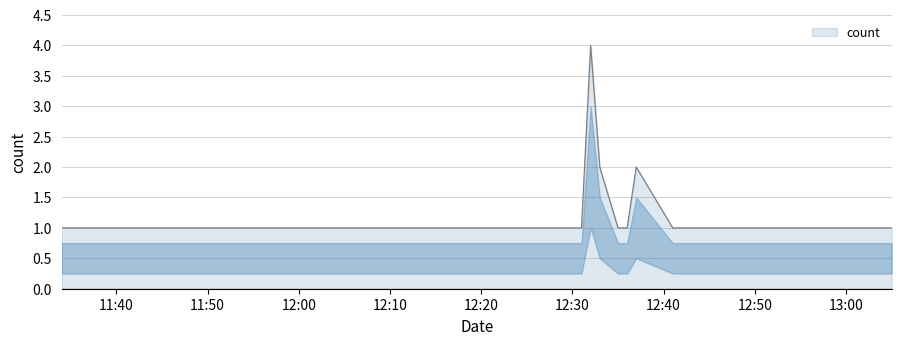

What is the sum of all values?

16